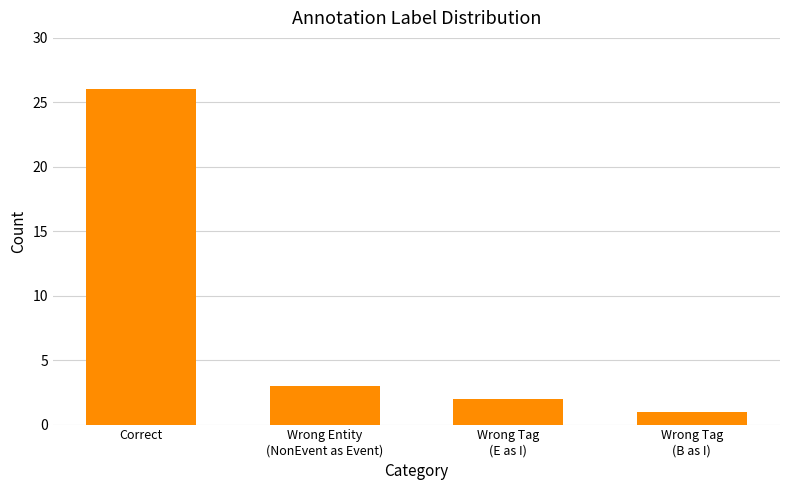

List the labels in order of value, smallest first.

Wrong Tag
(B as I), Wrong Tag
(E as I), Wrong Entity
(NonEvent as Event), Correct